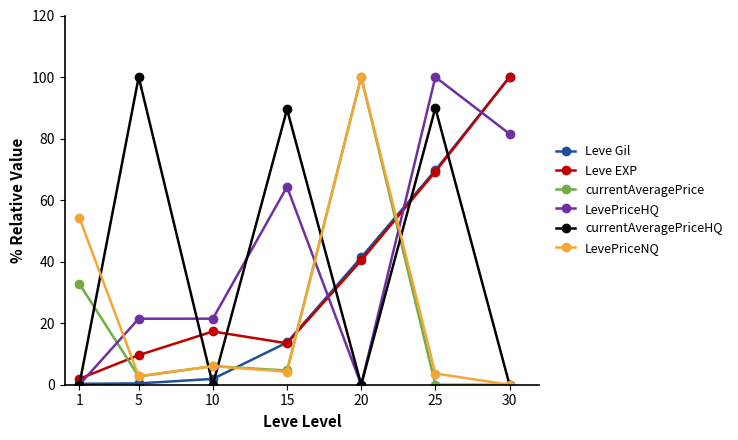

List the labels in order of Leve EXP value, smallest first.

1, 5, 15, 10, 20, 25, 30